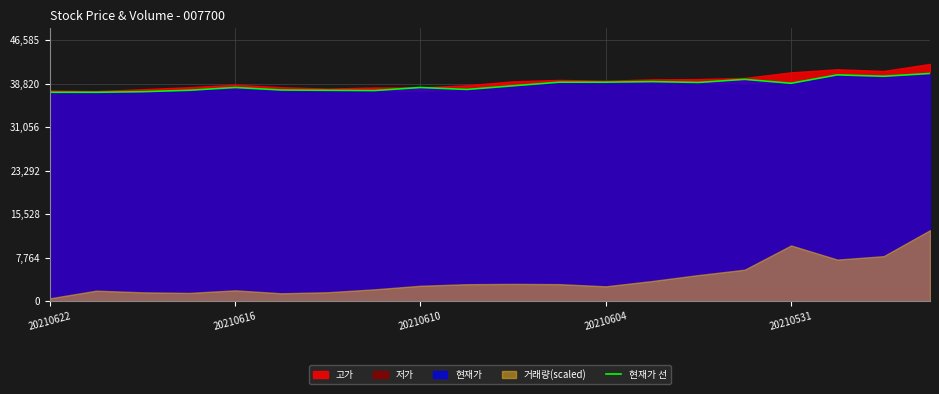

Is it true that 현재가 선 equals 17969 at 20210604?

False